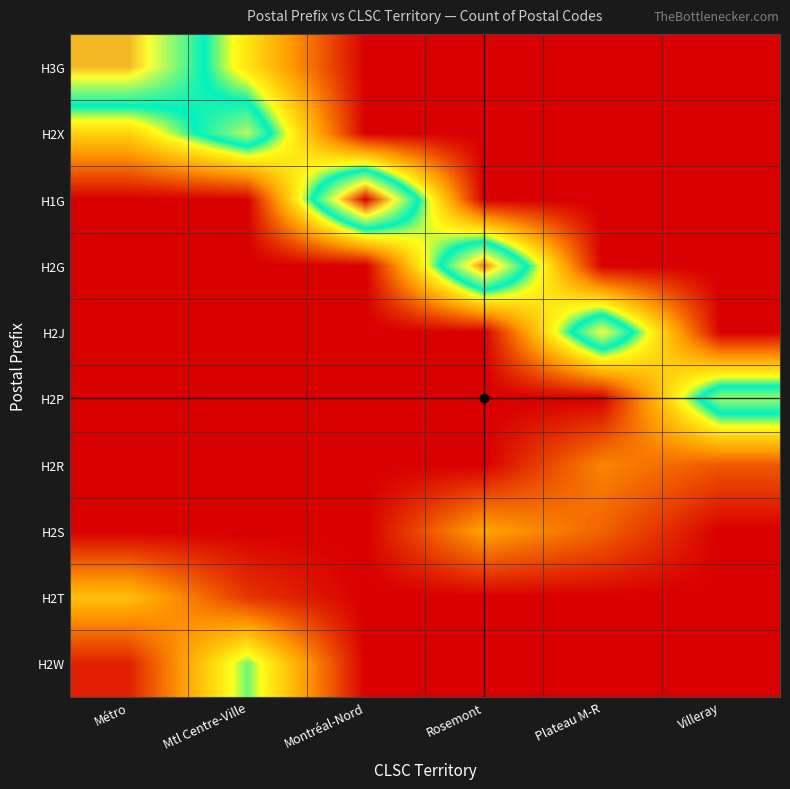

Reading left to right, transcribe all the data shown in this chart.

H3G: Métro=45	Mtl Centre-Ville=22	Montréal-Nord=0	Rosemont=0	Plateau M-R=0	Villeray=0
H2X: Métro=20	Mtl Centre-Ville=38	Montréal-Nord=0	Rosemont=0	Plateau M-R=0	Villeray=0
H1G: Métro=0	Mtl Centre-Ville=0	Montréal-Nord=55	Rosemont=0	Plateau M-R=0	Villeray=0
H2G: Métro=0	Mtl Centre-Ville=0	Montréal-Nord=0	Rosemont=48	Plateau M-R=0	Villeray=0
H2J: Métro=0	Mtl Centre-Ville=0	Montréal-Nord=0	Rosemont=0	Plateau M-R=41	Villeray=0
H2P: Métro=0	Mtl Centre-Ville=0	Montréal-Nord=0	Rosemont=0	Plateau M-R=0	Villeray=37
H2R: Métro=0	Mtl Centre-Ville=0	Montréal-Nord=0	Rosemont=0	Plateau M-R=12	Villeray=8
H2S: Métro=0	Mtl Centre-Ville=0	Montréal-Nord=0	Rosemont=15	Plateau M-R=9	Villeray=0
H2T: Métro=18	Mtl Centre-Ville=5	Montréal-Nord=0	Rosemont=0	Plateau M-R=0	Villeray=0
H2W: Métro=3	Mtl Centre-Ville=28	Montréal-Nord=0	Rosemont=0	Plateau M-R=0	Villeray=0